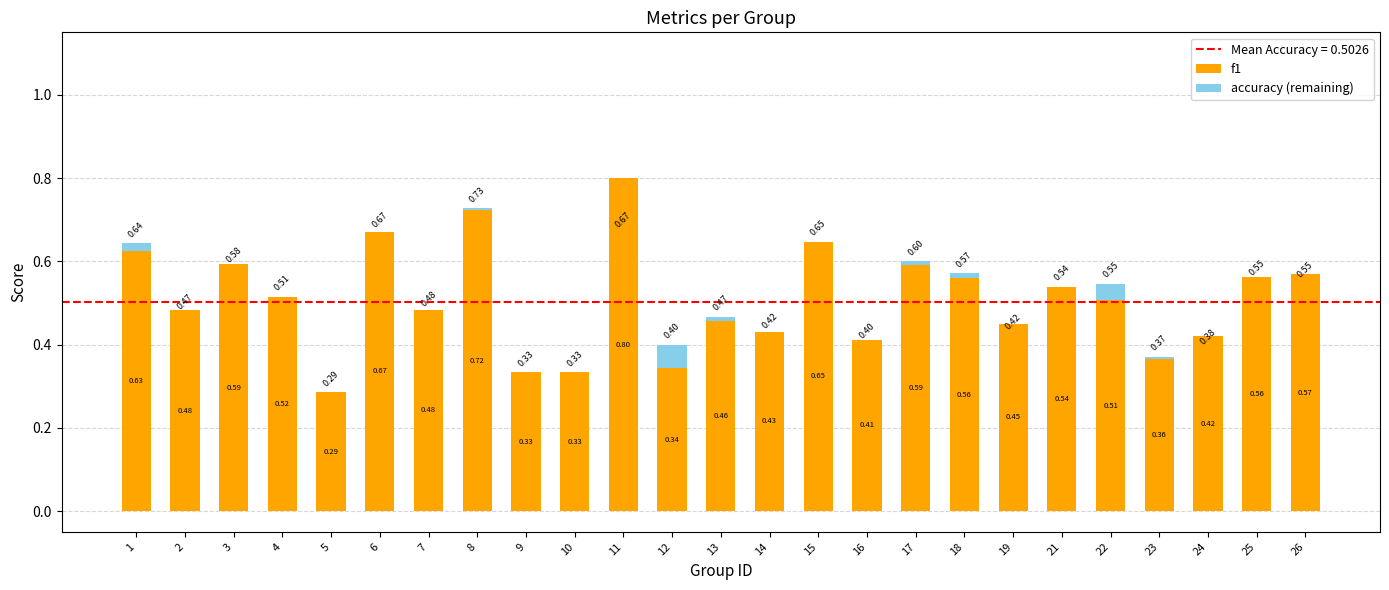

What is the sum of the f1 values at 19 and 9?

0.8